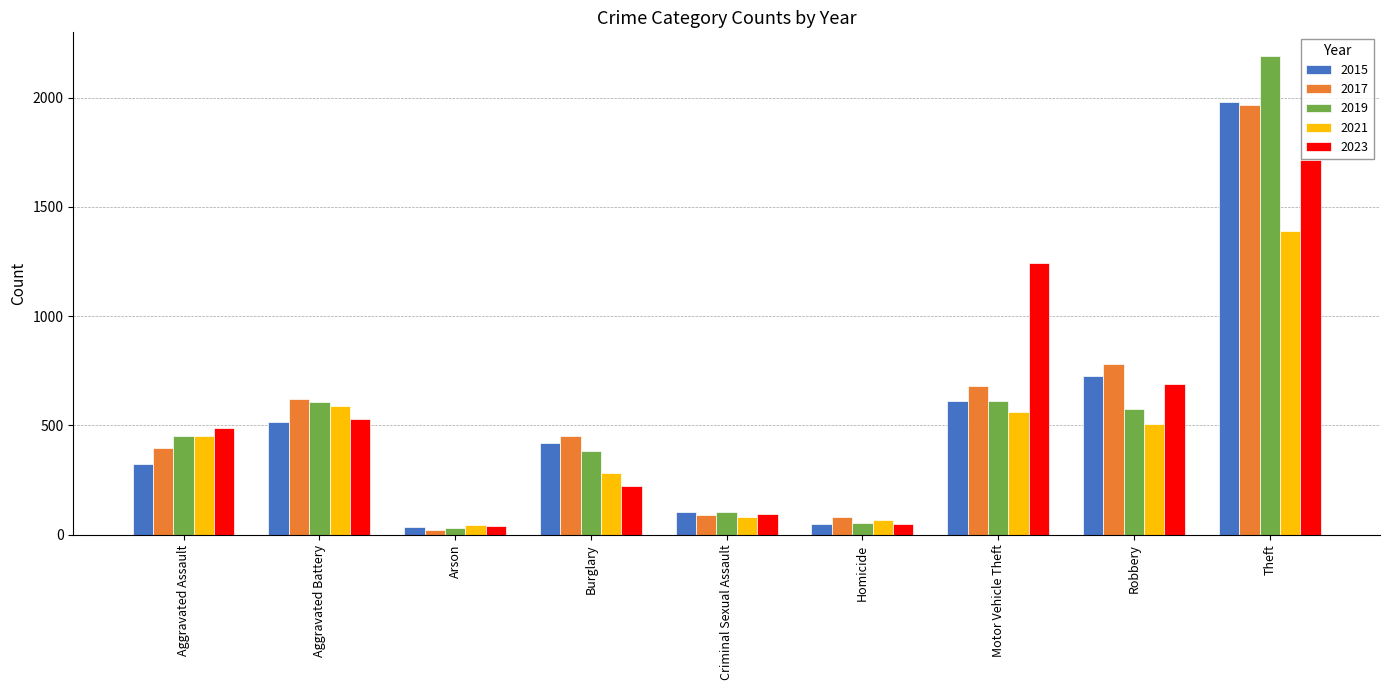

What are all the series names shown in the legend?

2015, 2017, 2019, 2021, 2023